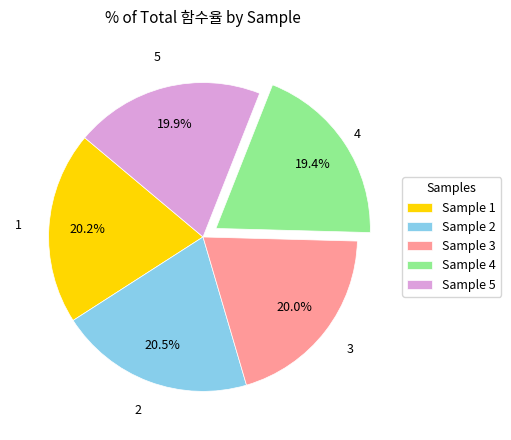

Is the sum of Sample 3 and Sample 5 greater than half?

No